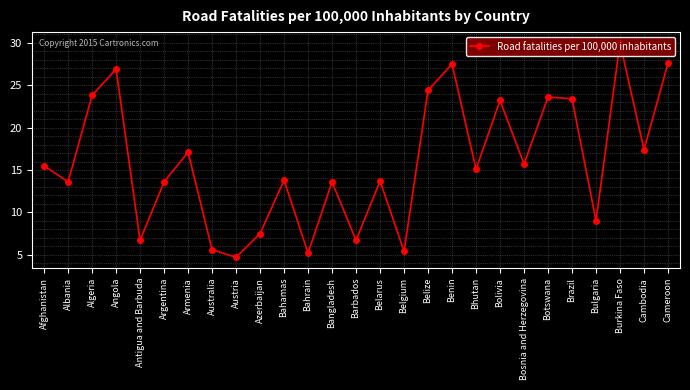

How many interior local valleys (lower than both neighbors) does the data have?

10